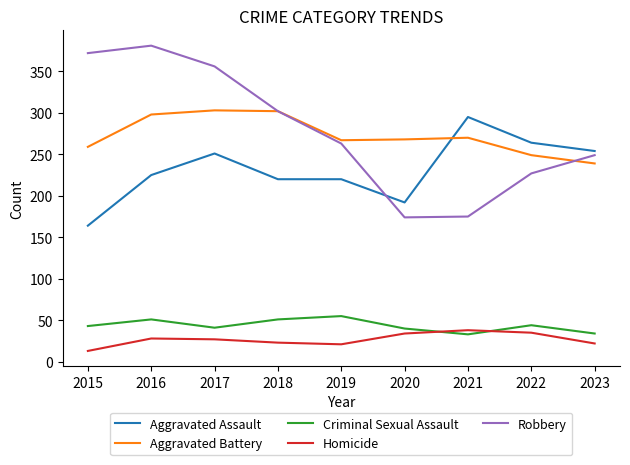

What is the sum of all Homicide values?

241